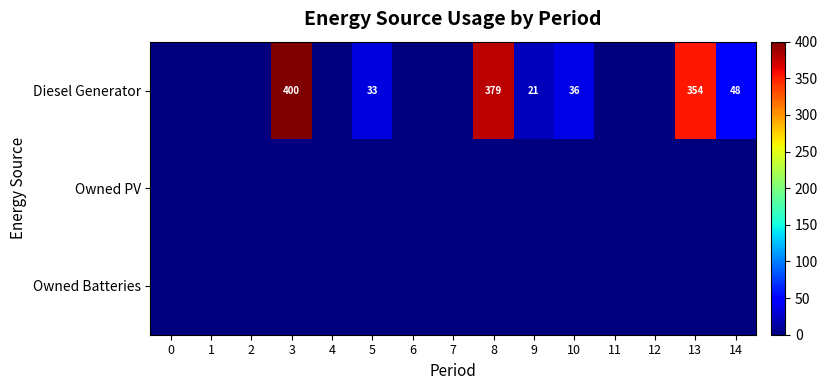

Which series has the widest spread of values?

Diesel Generator